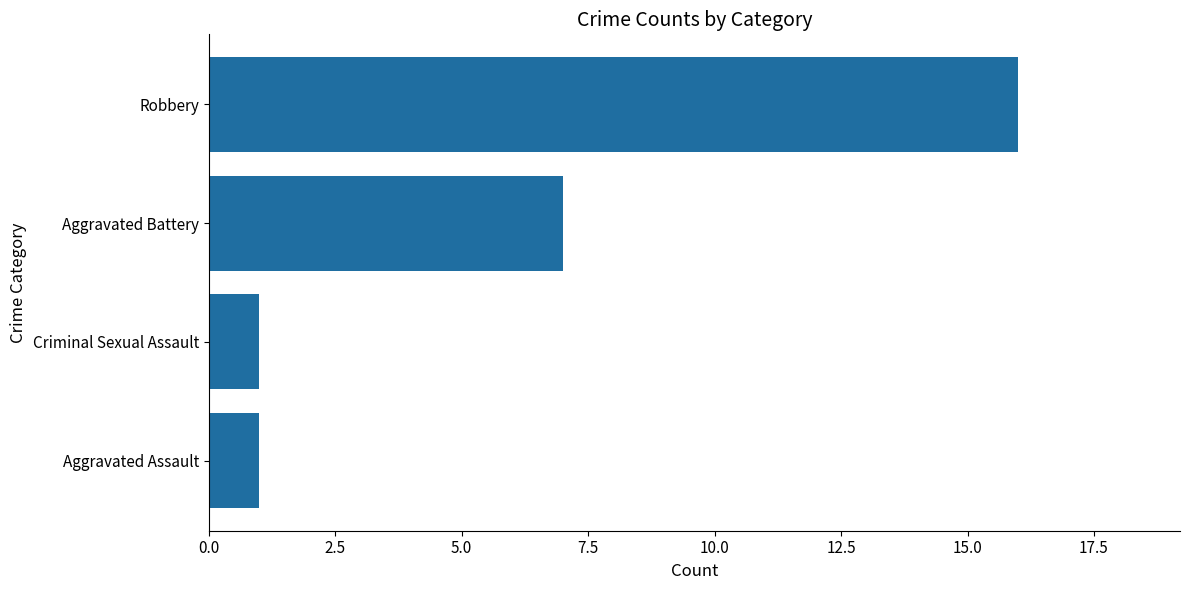

The value at Criminal Sexual Assault is 1. True or false?

True